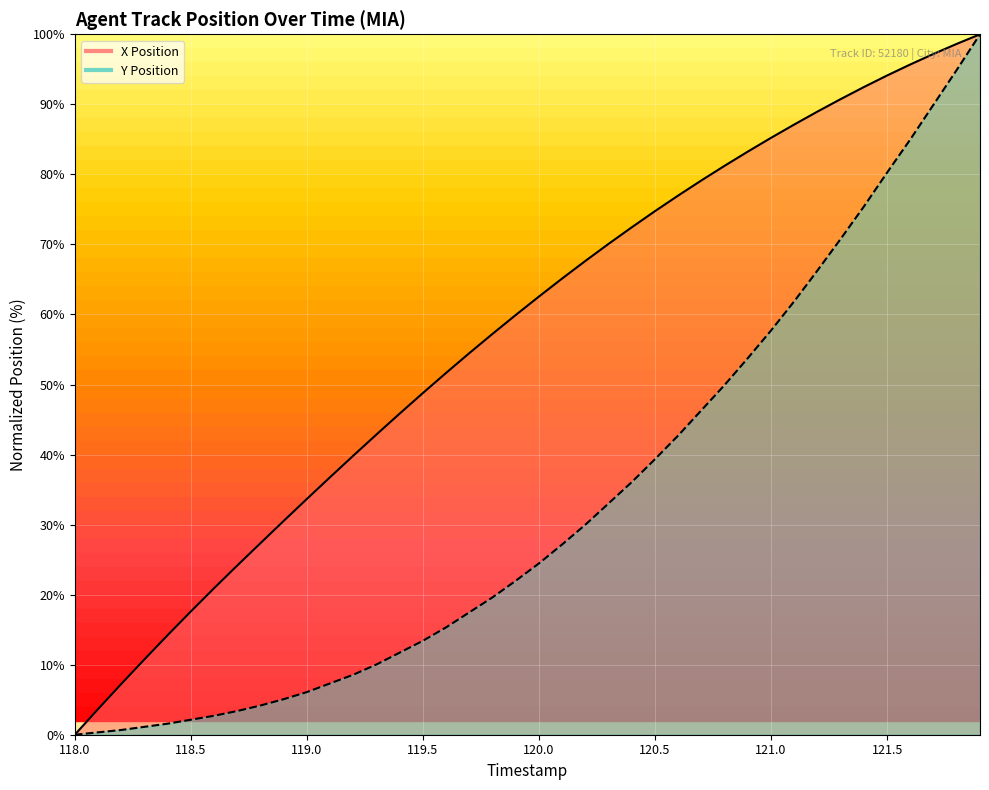

The value of row_1 at 118.5 is -1. True or false?

False